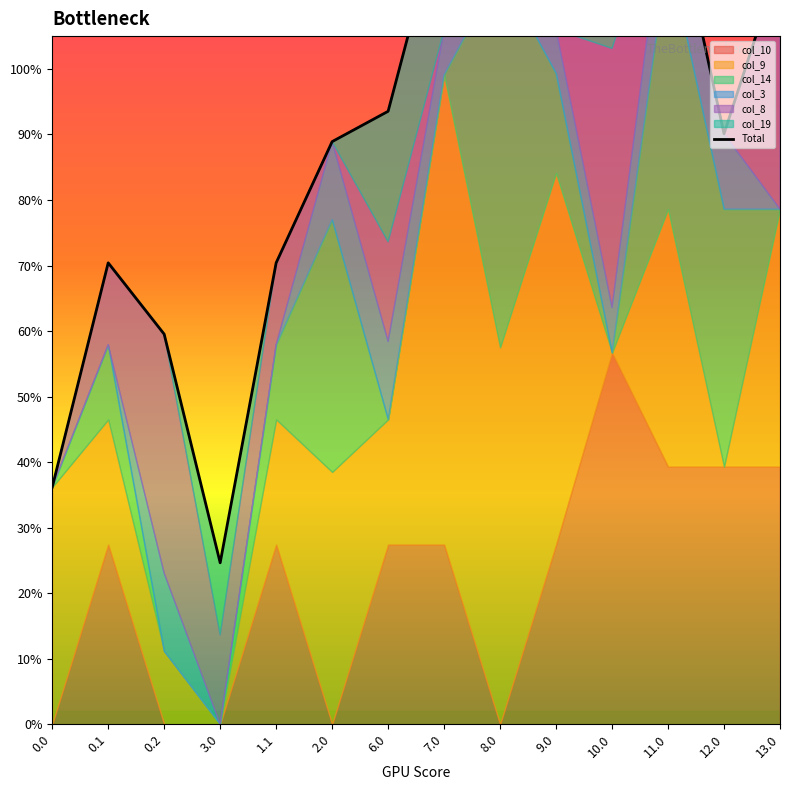

Reading right to left, extract all data points from this chart.

13.0=1163.1	12.0=901.0	11.0=1294.0	10.0=1230.3	9.0=1257.2	8.0=1443.8	7.0=1259.0	6.0=935.3	2.0=889.0	1.1=704.1	3.0=246.4	0.2=595.2	0.1=704.1	0.0=361.8